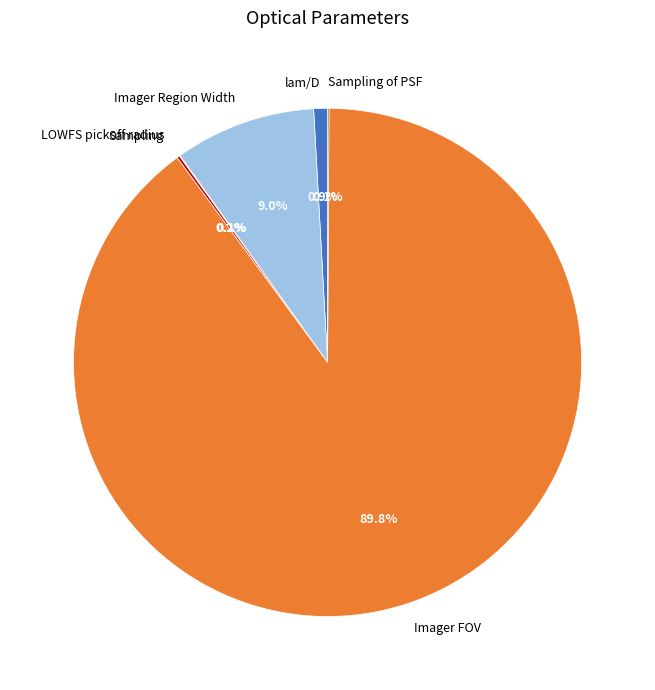

What portion of the pie excludes Imager Region Width?

91.0%